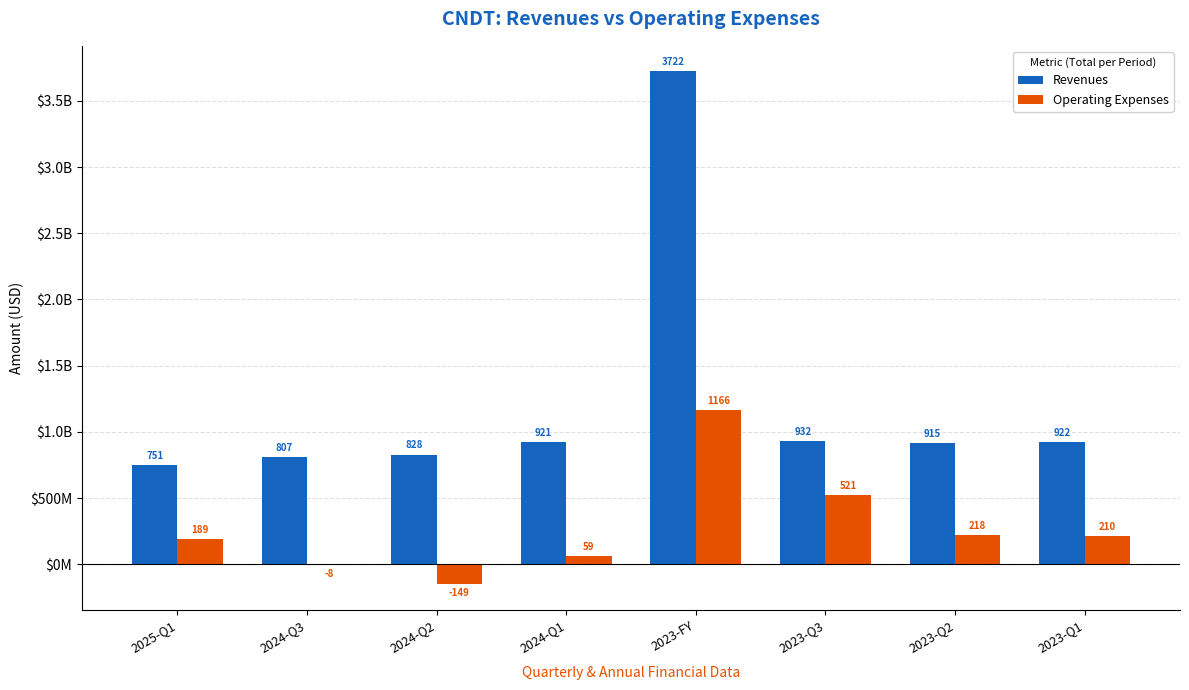

At which label does Operating Expenses reach its peak?

2023-FY